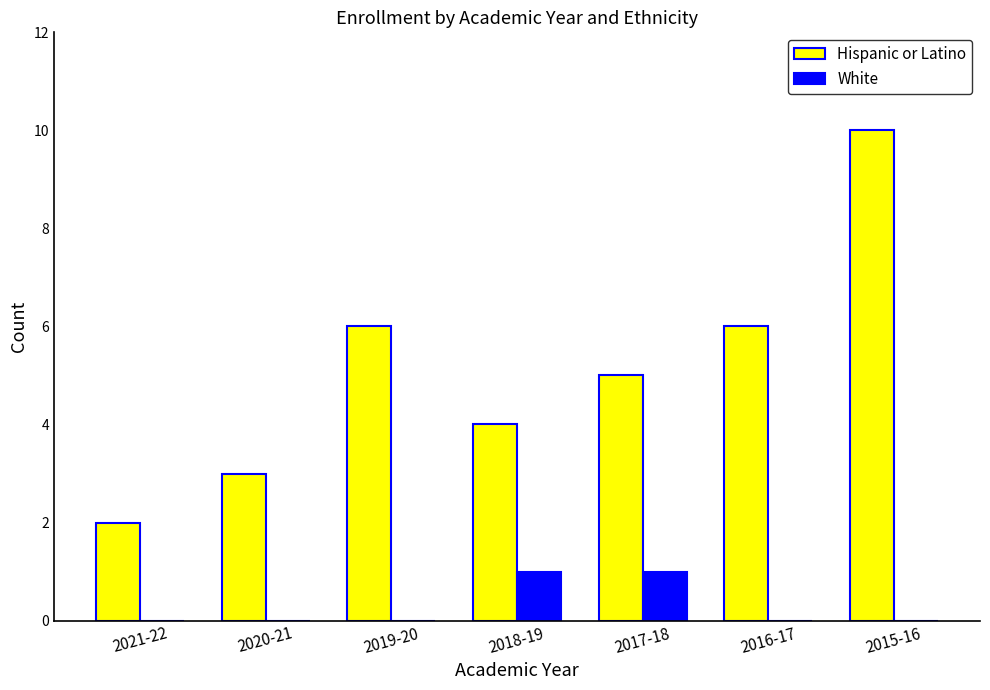

Between 2019-20 and 2018-19, which series saw the biggest shift?

Hispanic or Latino